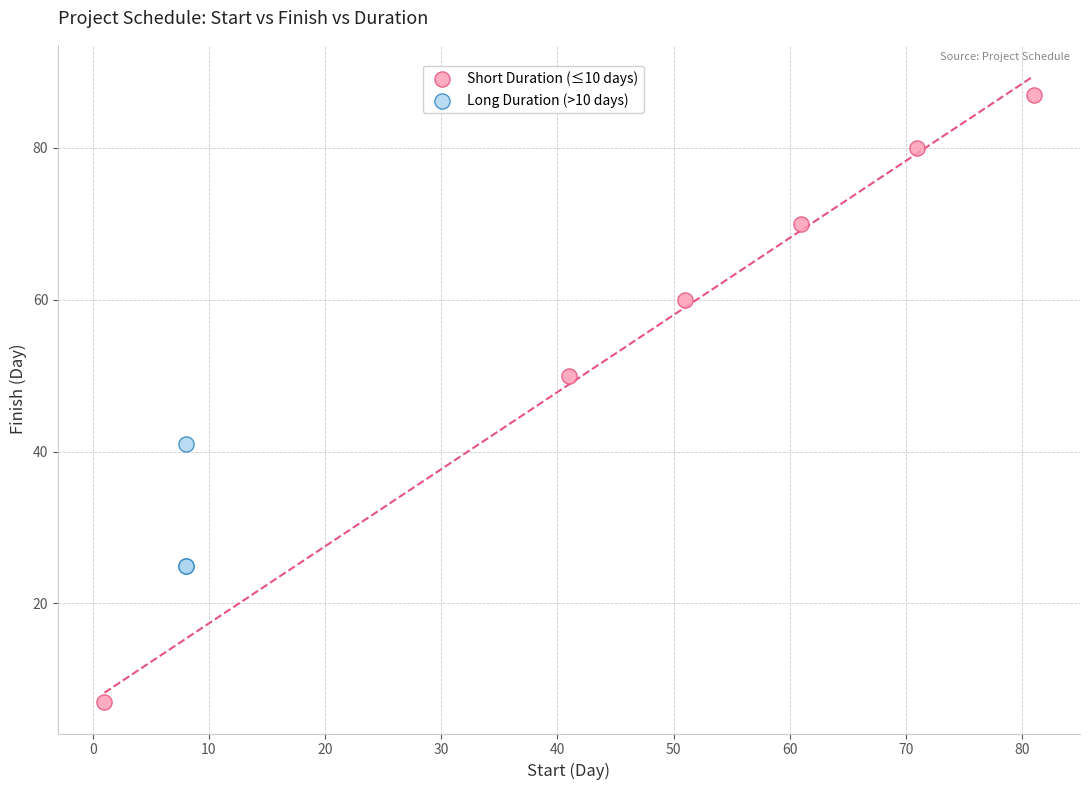

What are all the series names shown in the legend?

Short Duration (≤10 days), Long Duration (>10 days)